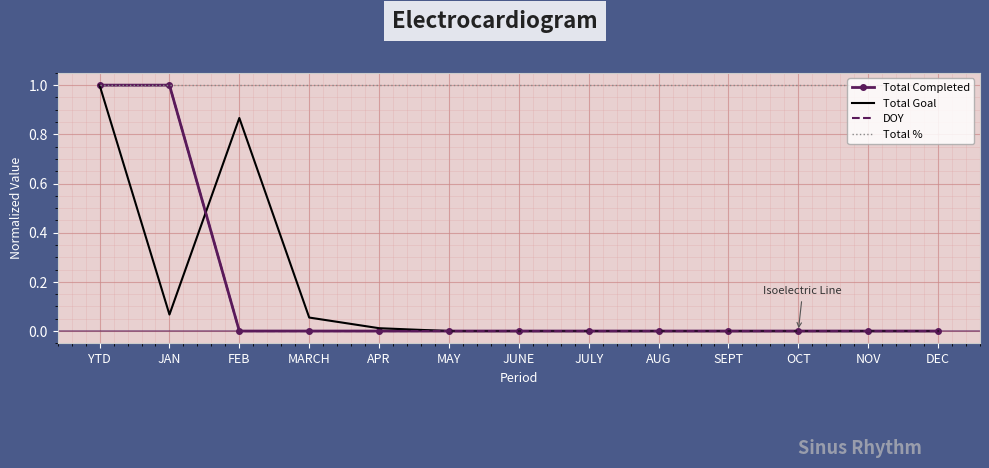

At which category is the sum across all series the highest?

YTD